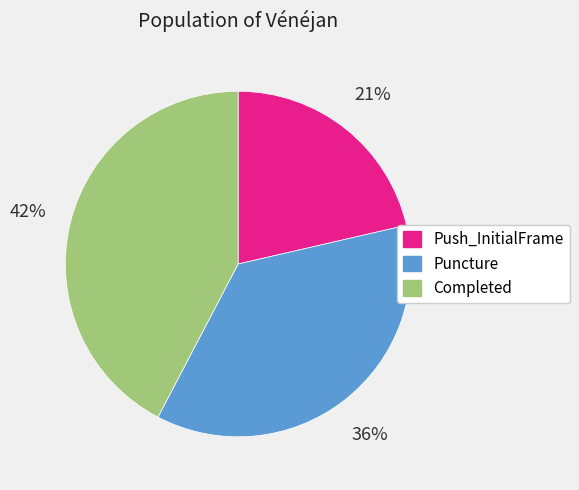

Combined, do Puncture and Completed account for over 50%?

Yes